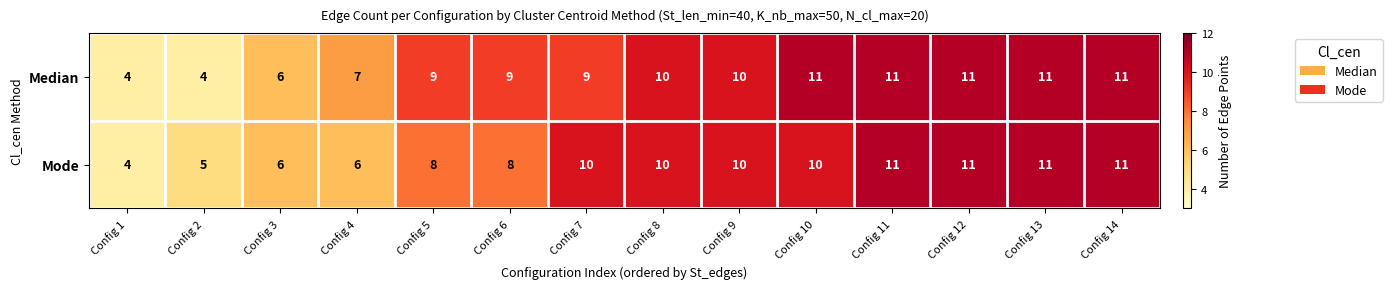

Reading left to right, what are all the values shown in this chart?

Median: Config 1=4	Config 2=4	Config 3=6	Config 4=7	Config 5=9	Config 6=9	Config 7=9	Config 8=10	Config 9=10	Config 10=11	Config 11=11	Config 12=11	Config 13=11	Config 14=11
Mode: Config 1=4	Config 2=5	Config 3=6	Config 4=6	Config 5=8	Config 6=8	Config 7=10	Config 8=10	Config 9=10	Config 10=10	Config 11=11	Config 12=11	Config 13=11	Config 14=11